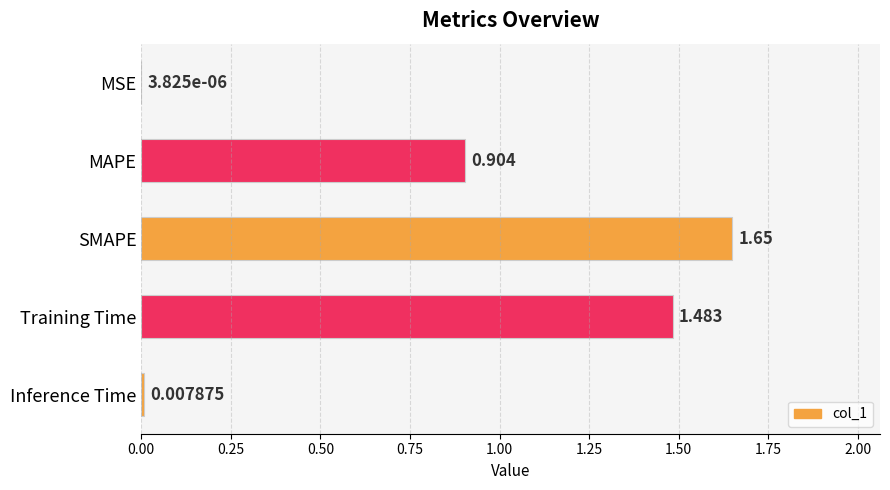

Between MAPE and Training Time, which is larger?

Training Time